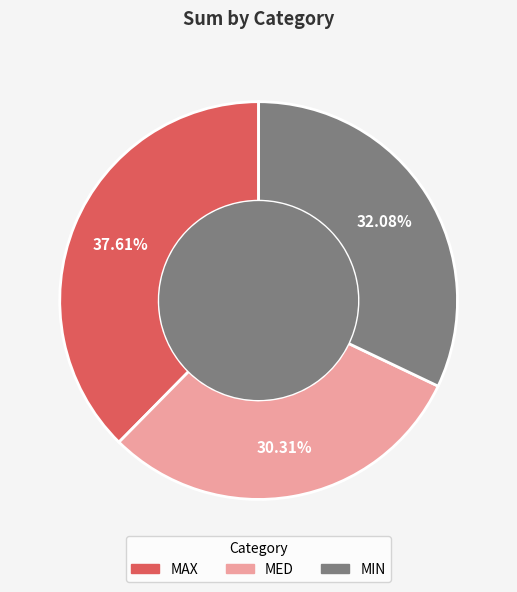

Rank the categories by value from lowest to highest.

MED, MIN, MAX